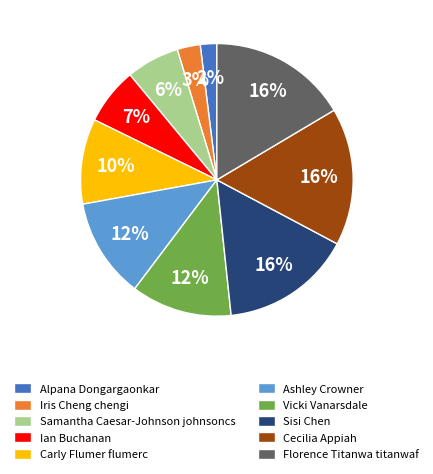

Which slice is the smallest?

Alpana Dongargaonkar